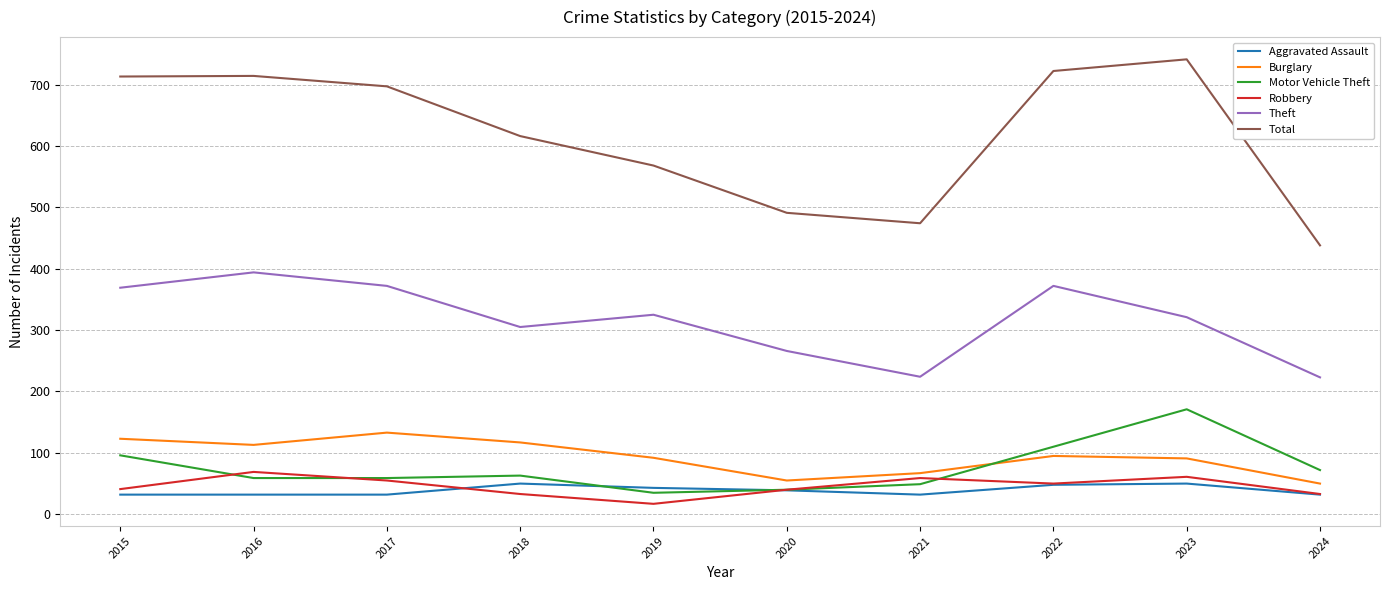

What is the difference between the highest and lowest values at 2022?

674